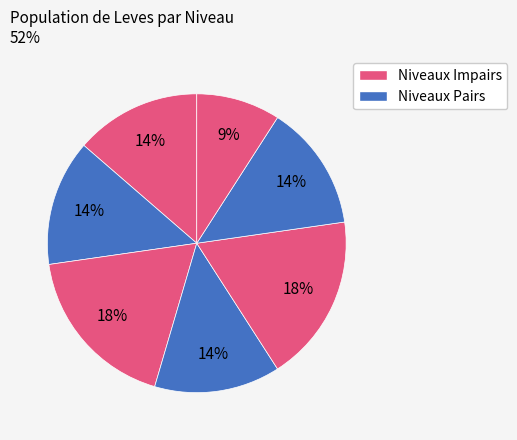

Count the number of slices in the pie.

7